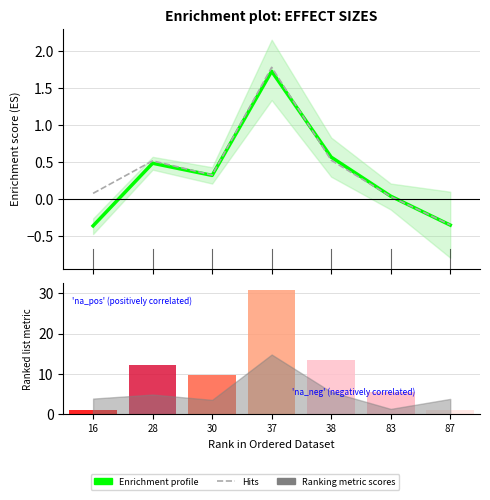

Rank the series by their average value, from lowest to highest.

Enrichment profile, Hits